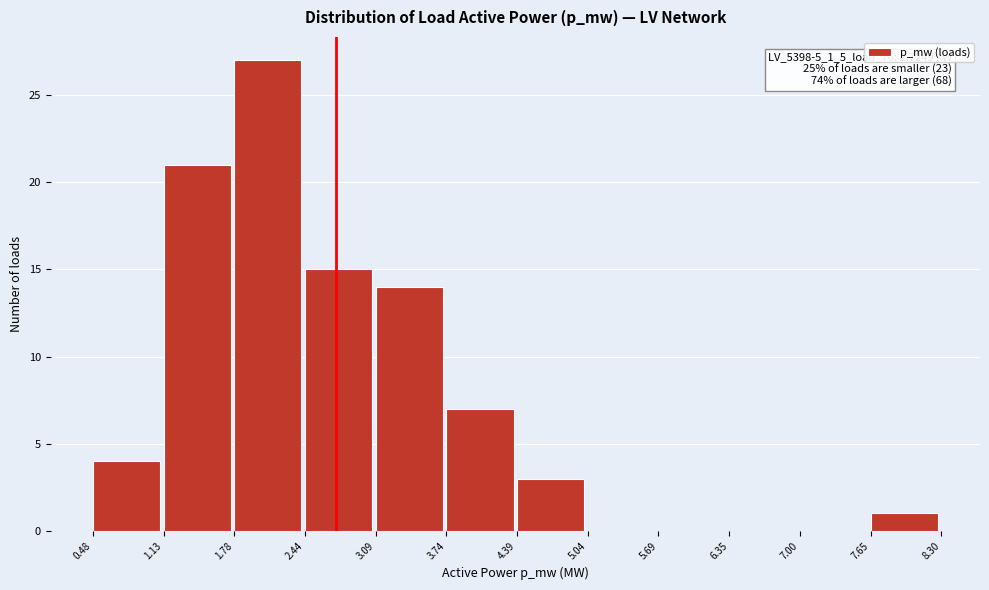

Over which range of the x-axis is the bar tallest?

1.78 to 2.44